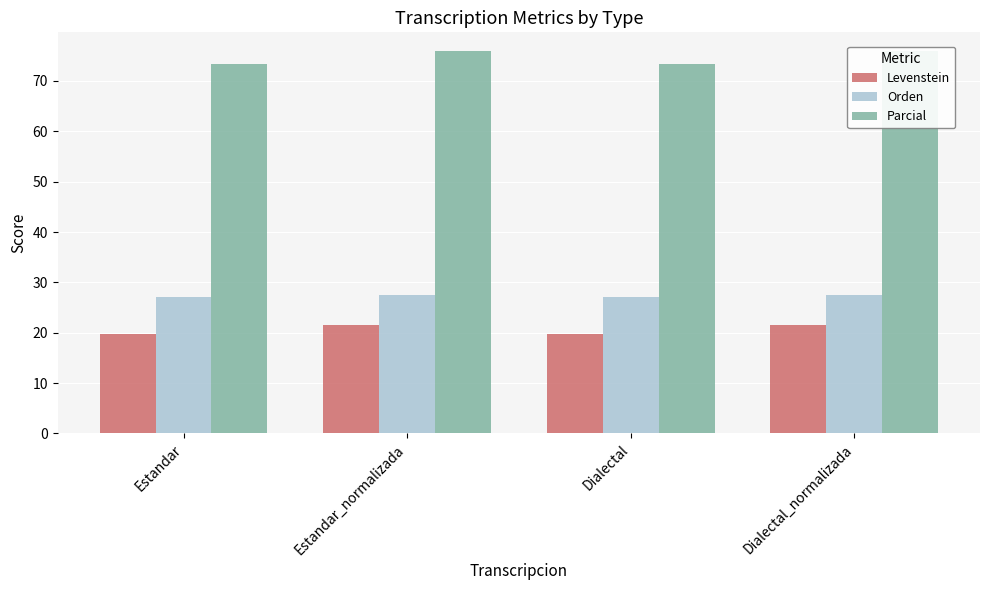

At how many categories does at least one series exceed 30?

4